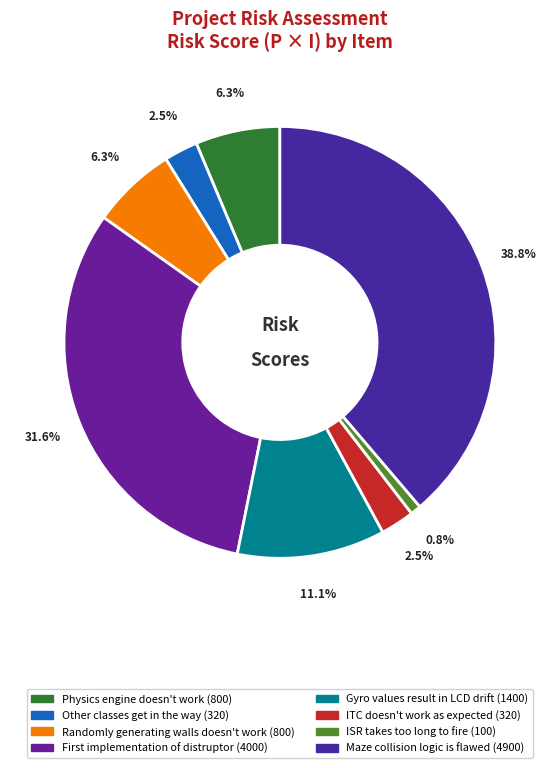

True or false: Randomly generating walls doesn't work accounts for 1% of the total.

False